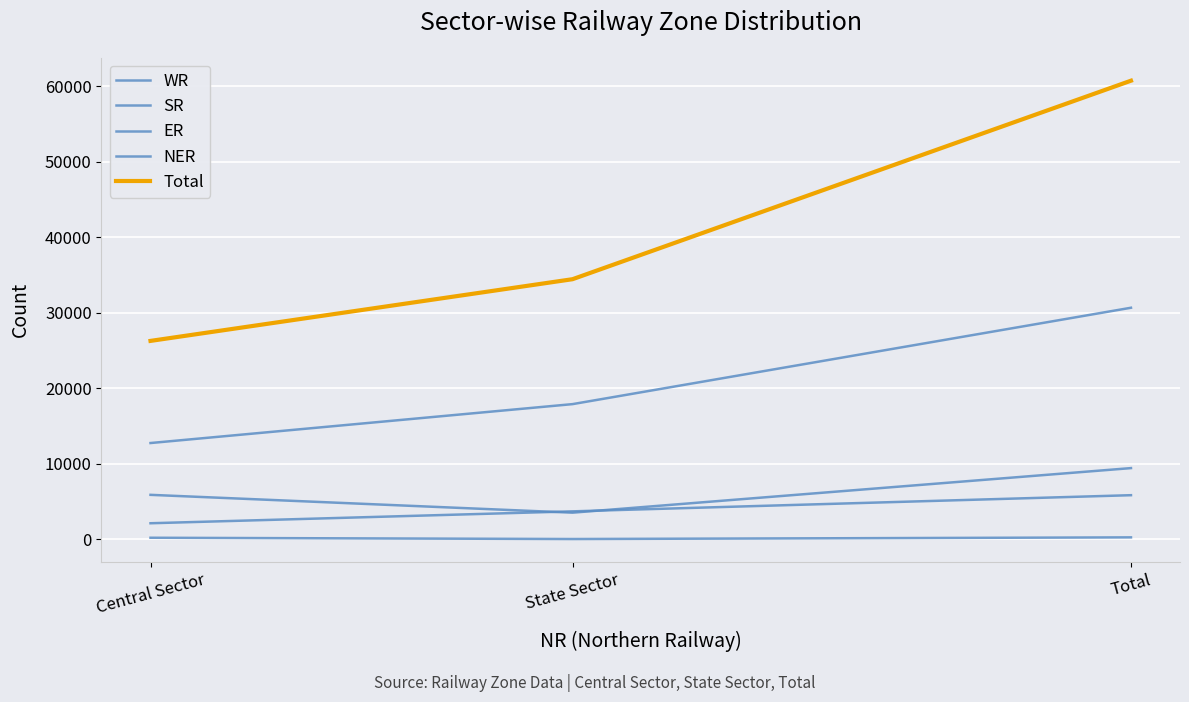

Between Total and State Sector, which is larger?

Total